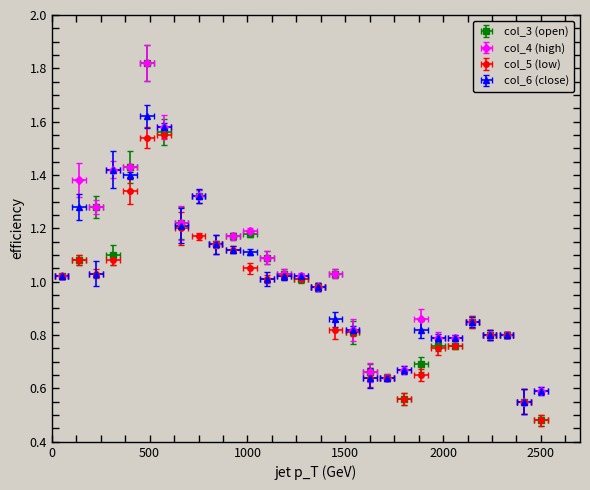

What is the value of the col_4 (high) point at the 9th from the left?

1.3